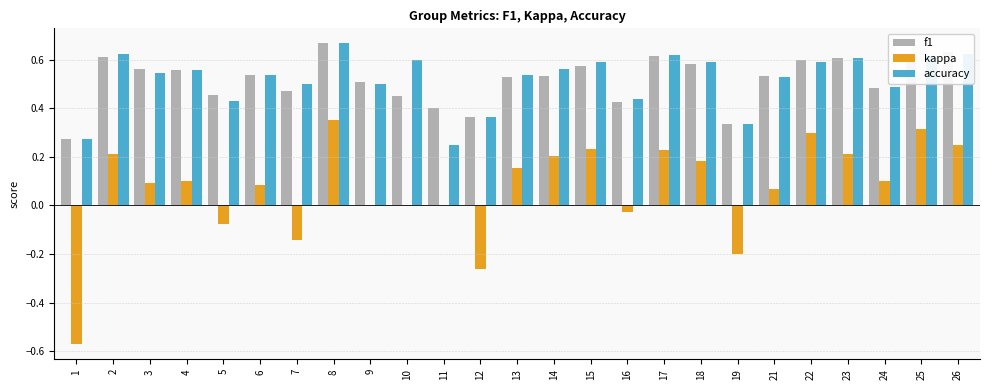

Is it true that f1 equals 0.2 at 16?

False